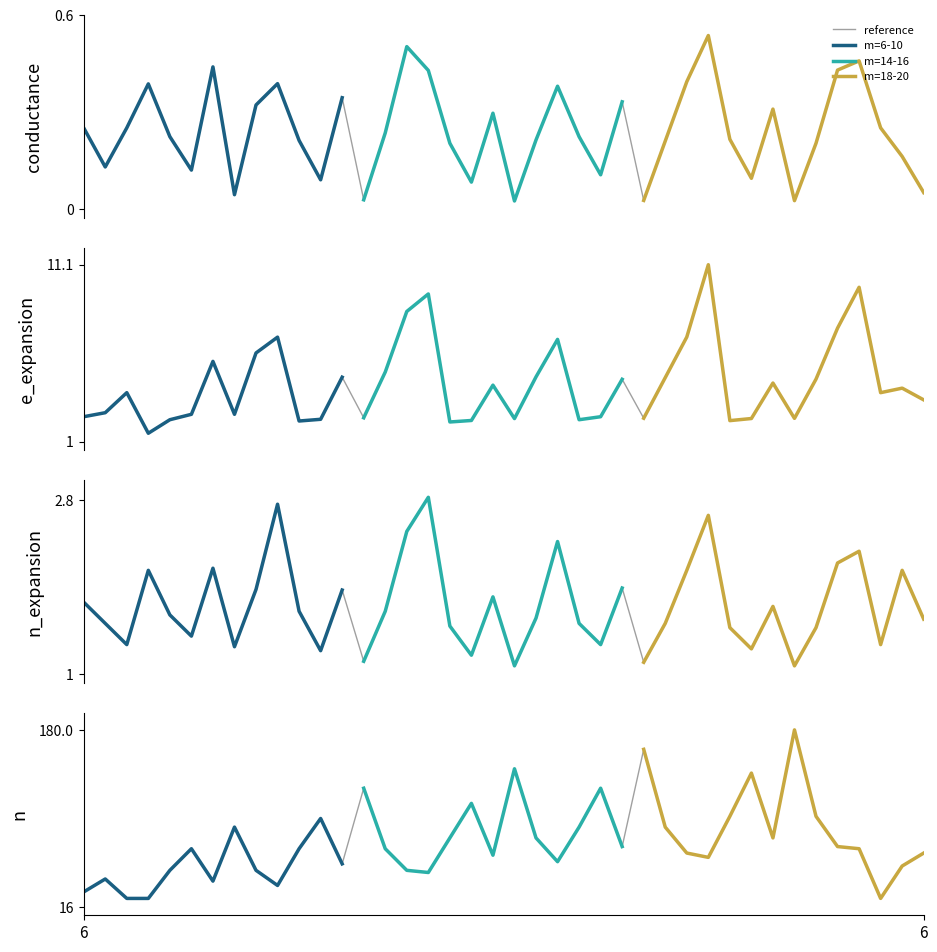

Does the chart display data point markers on the line(s)?

No